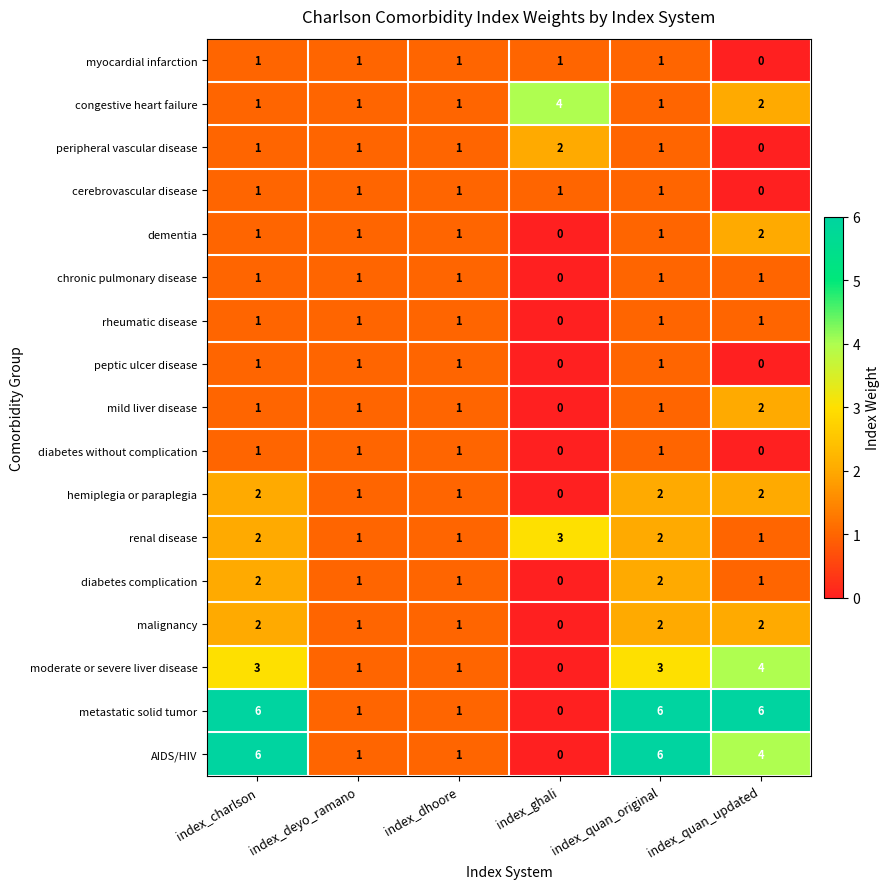

Which series has the largest total across all categories?

metastatic solid tumor